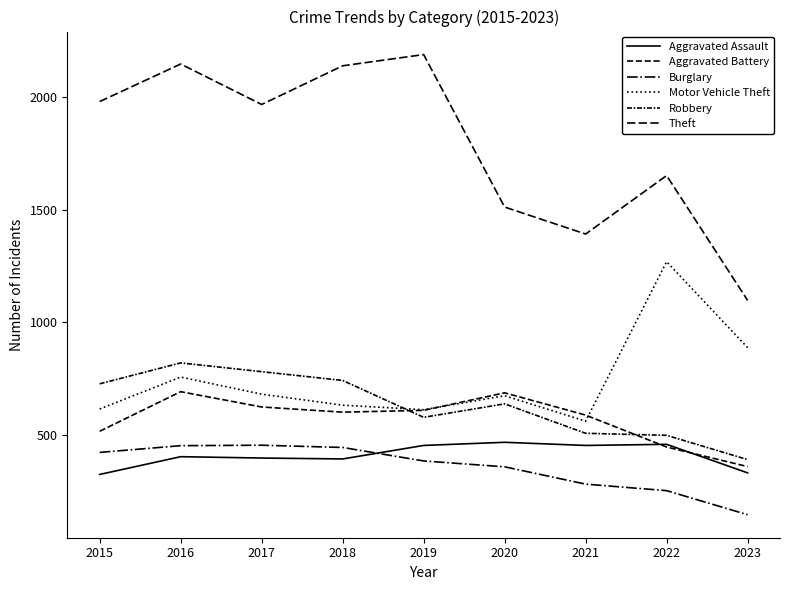

Does the chart display data point markers on the line(s)?

No